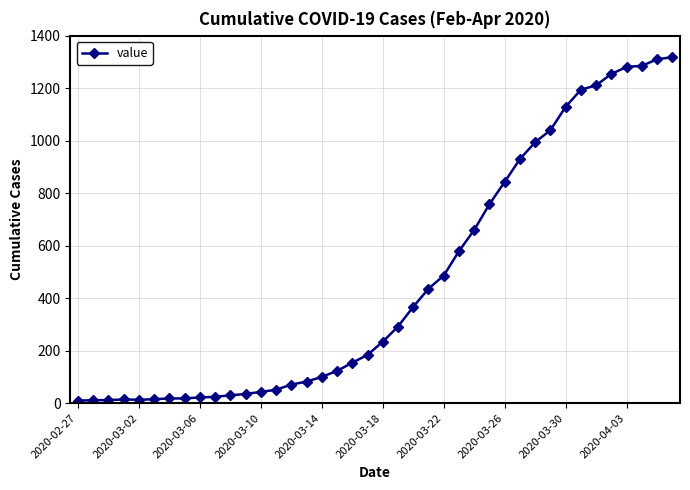

What is the average value?

466